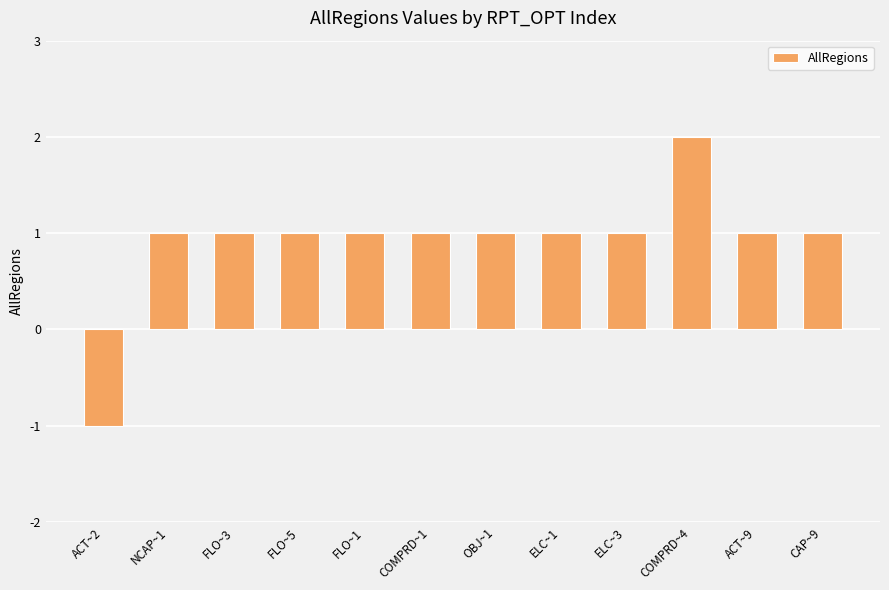

Count the number of categories in the chart.

12